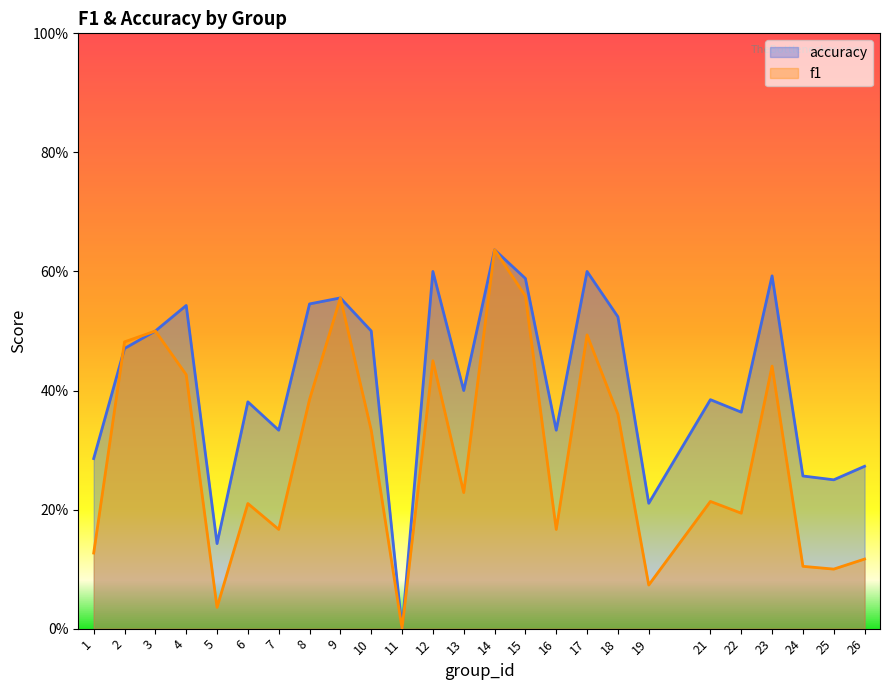

Which series has the largest total across all categories?

accuracy